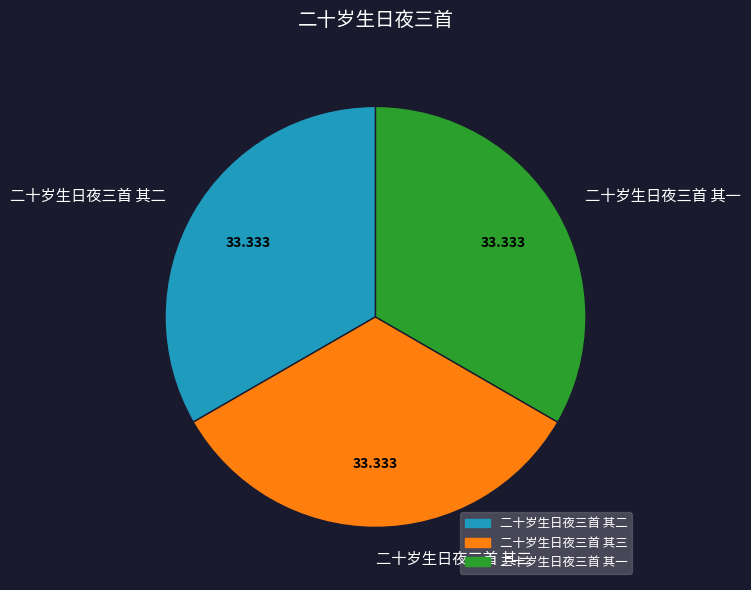

Is the sum of 二十岁生日夜三首 其三 and 二十岁生日夜三首 其二 greater than half?

Yes